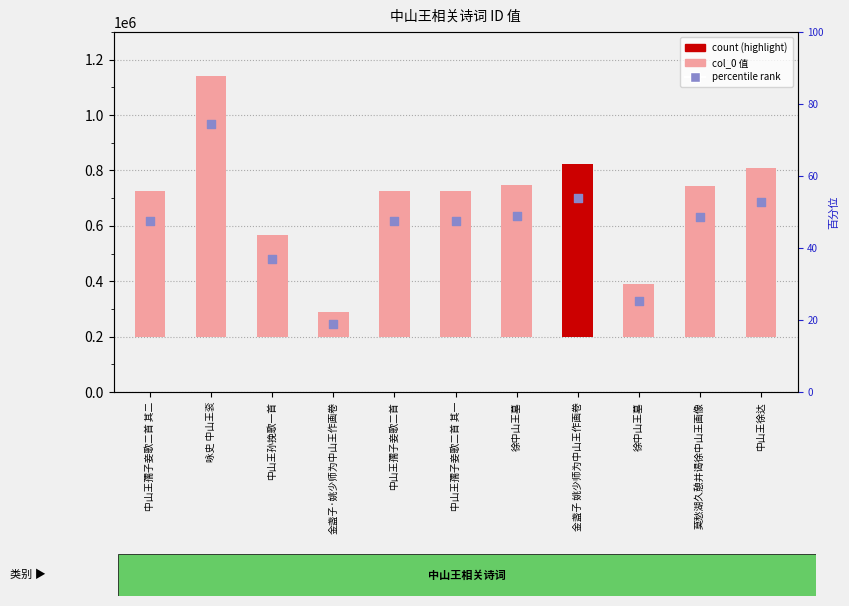

Is the value of percentile rank at 莫愁湖久憩并谒徐中山王画像 greater than the value of col_0 at 中山王孺子妾歌二首 其一?

Yes